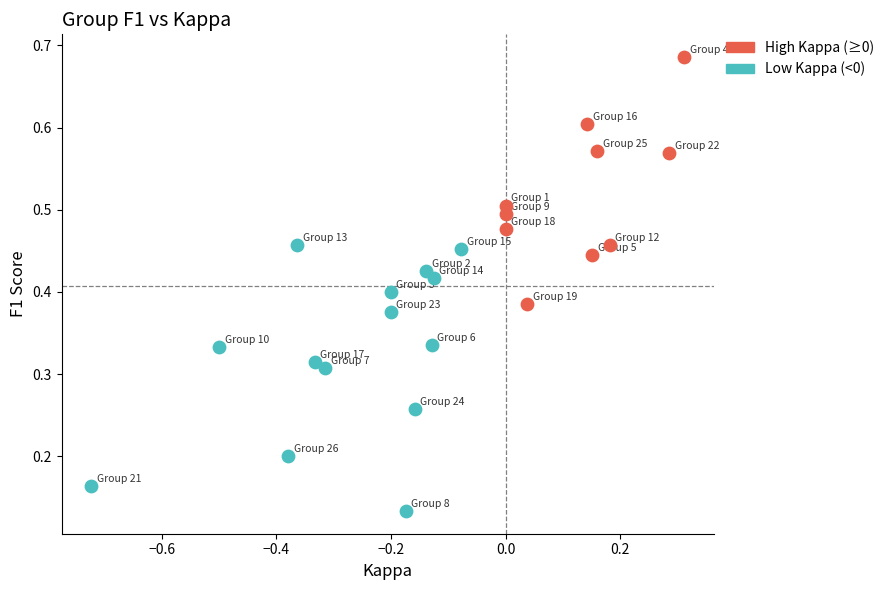

Which series reaches the maximum Y coordinate?

High Kappa (≥0)